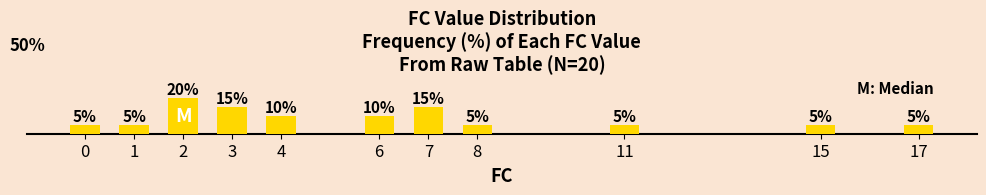

Approximately how many times larger is the value at 11 compared to 6?

0.5